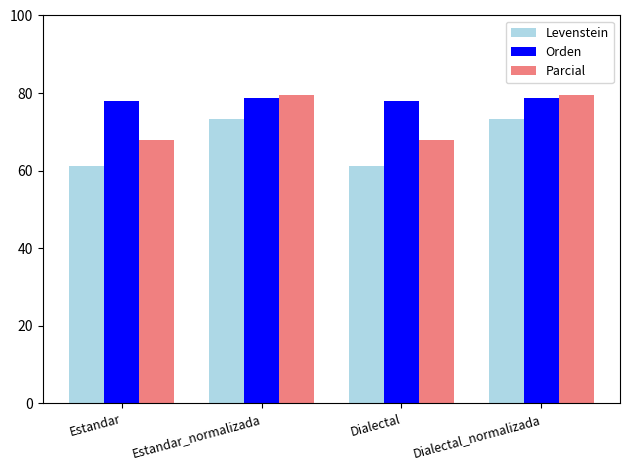

What is the sum of all Orden values?

313.3